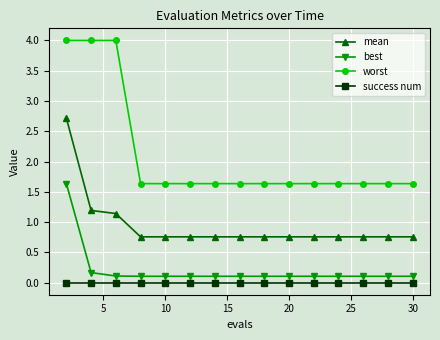

True or false: best and mean intersect in this chart.

False